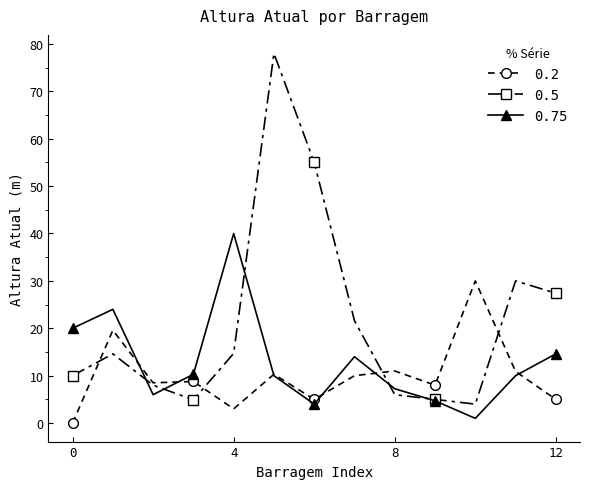

What is the value of the 0.5 point at the 2nd from the left?

14.6